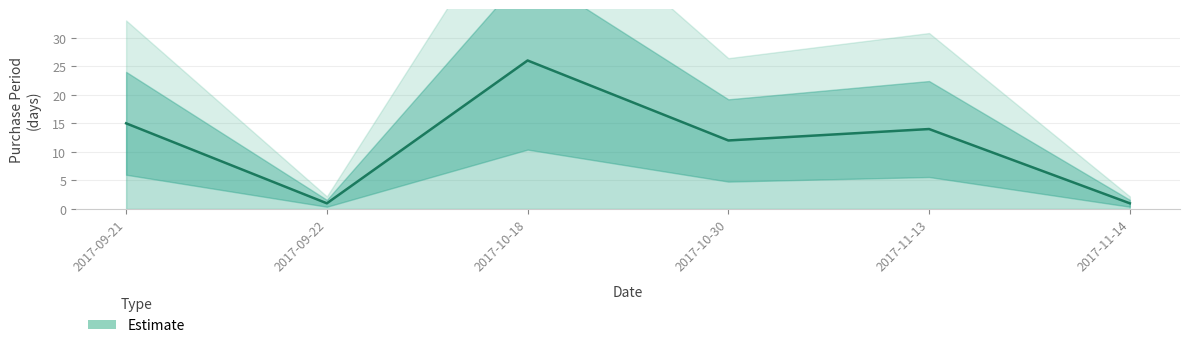

How many distinct data groups are displayed?

1